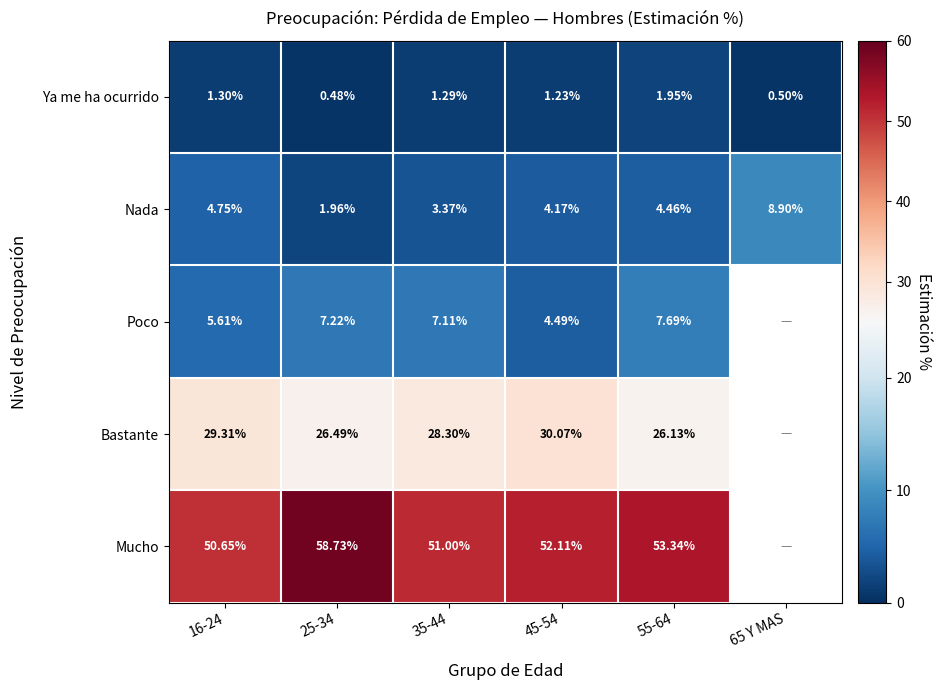

At 16-24, list the series in order from smallest to largest.

Ya me ha ocurrido, Nada, Poco, Bastante, Mucho